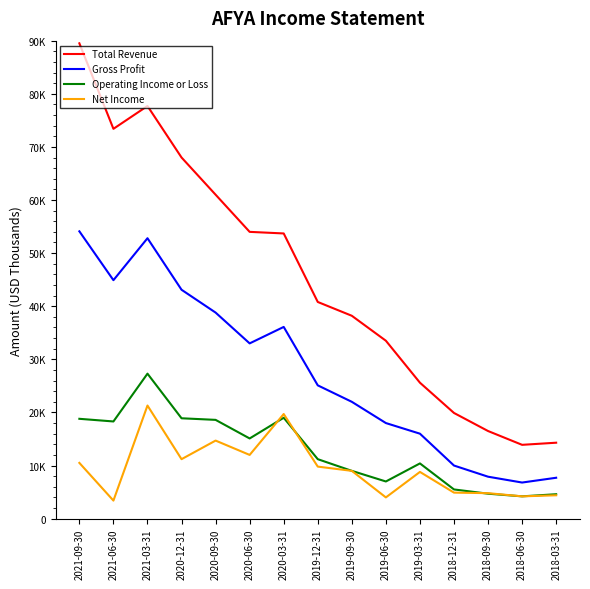

What are all the series names shown in the legend?

Total Revenue, Gross Profit, Operating Income or Loss, Net Income